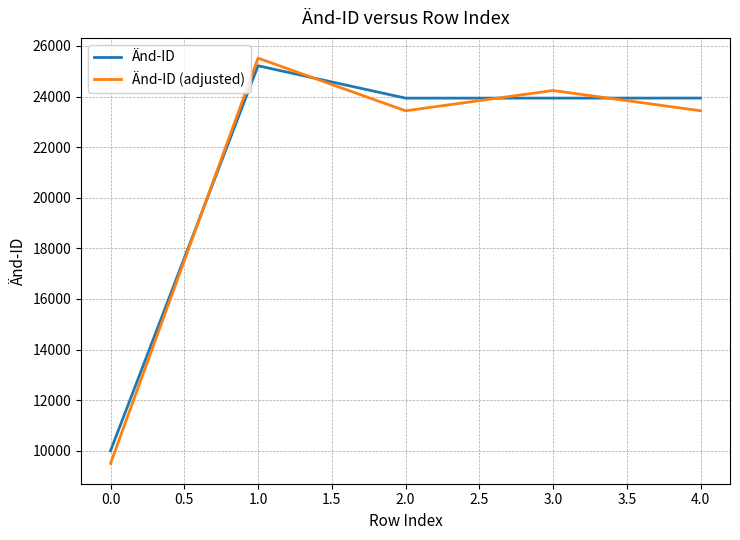

Is the value of Änd-ID (adjusted) at 1.0 greater than the value of Änd-ID at 0.0?

Yes